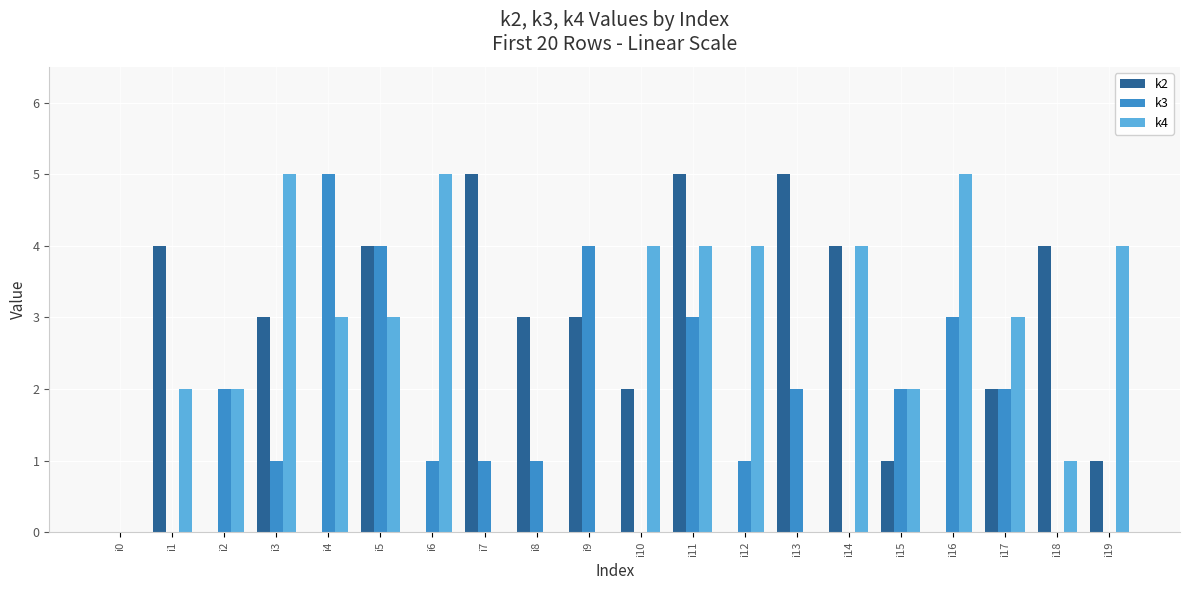

How many distinct data groups are displayed?

3